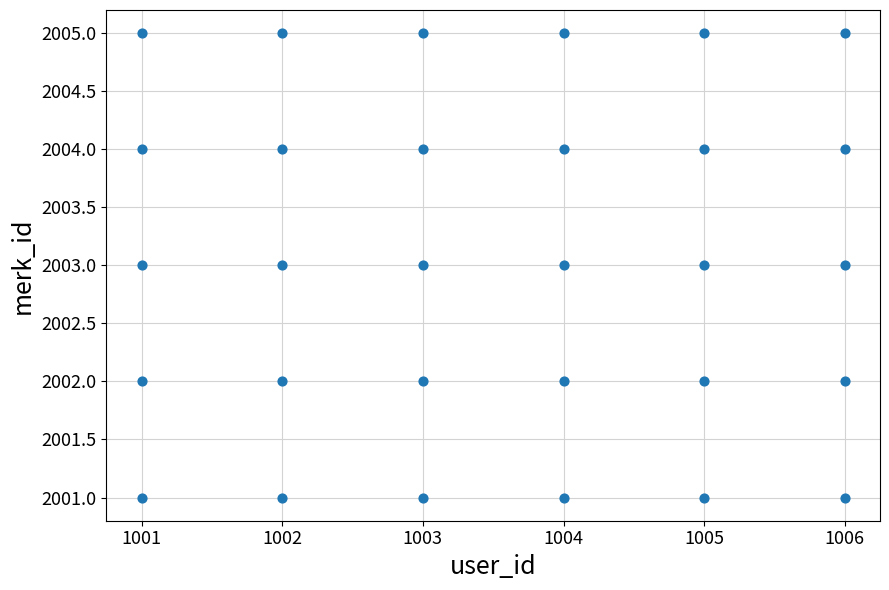

What is the range of X values (max minus min)?

5